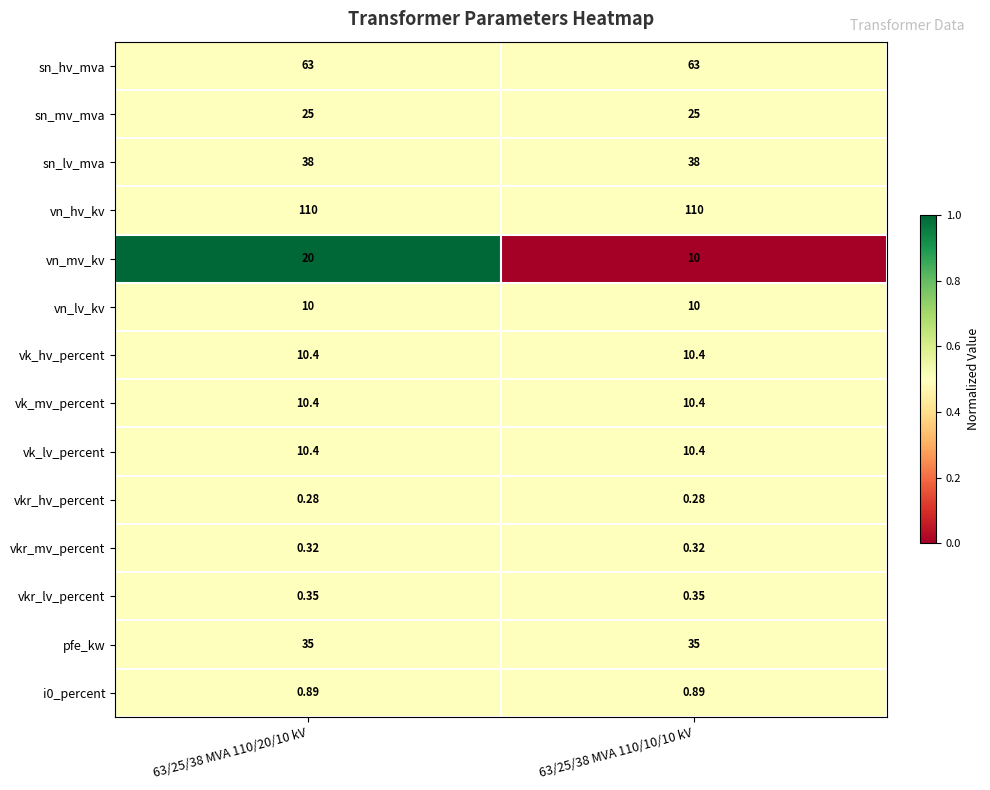

Which series has the largest total across all categories?

vn_hv_kv